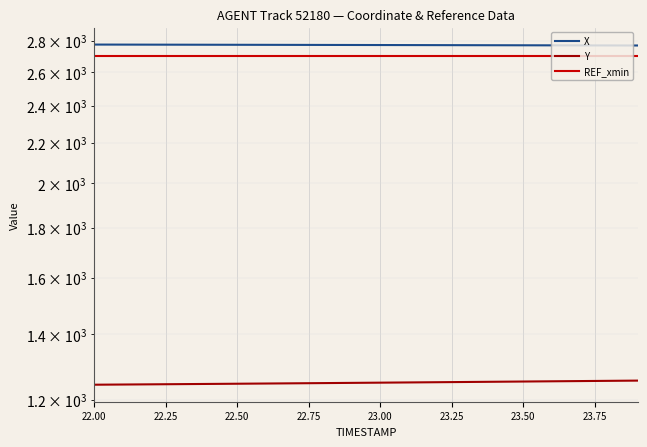

How many data points does each series have?

20